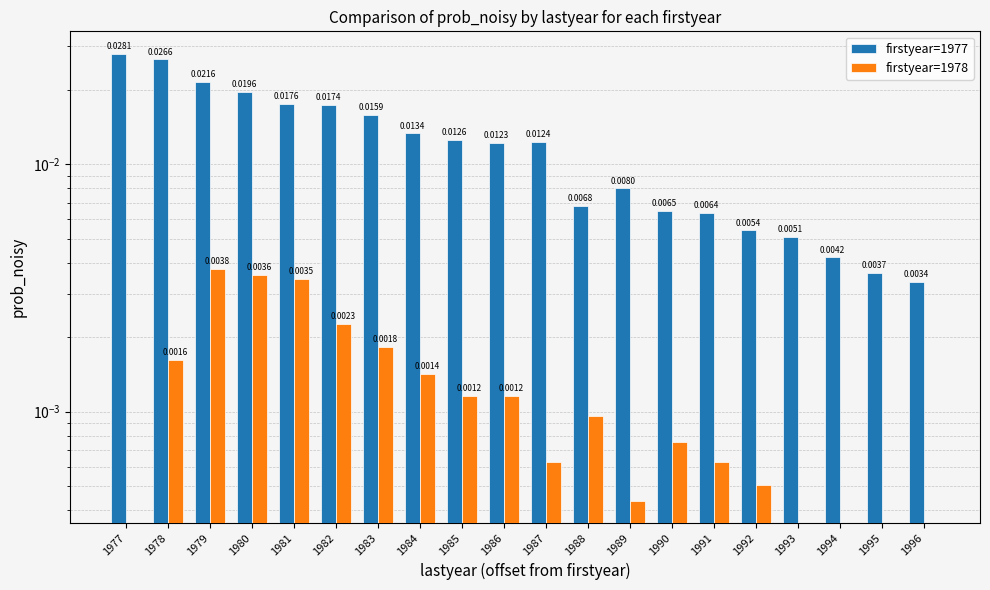

True or false: firstyear=1977 has a value of 0.0 at 1990.

False